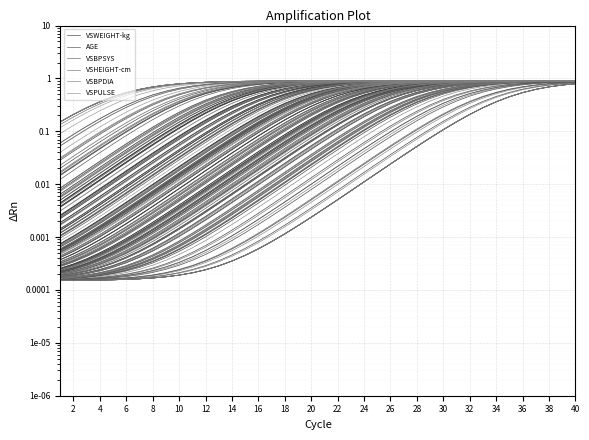

At how many categories does at least one series exceed 0?

40